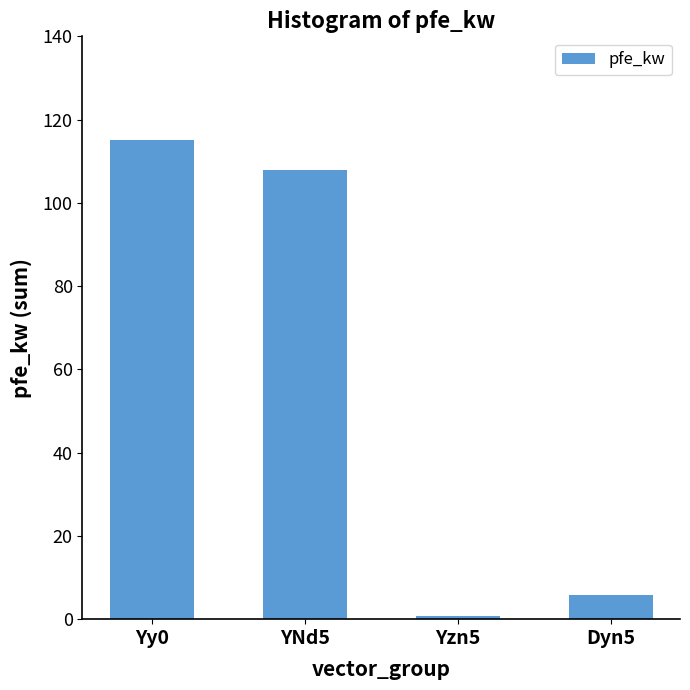

What is the greatest value displayed?

115.0